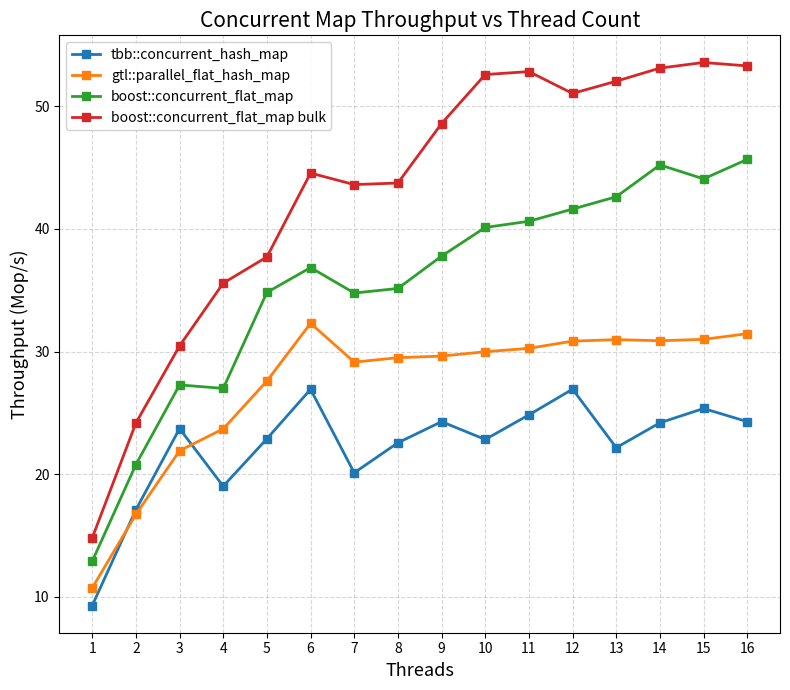

The value of boost::concurrent_flat_map bulk at 3 is 30.5. True or false?

True